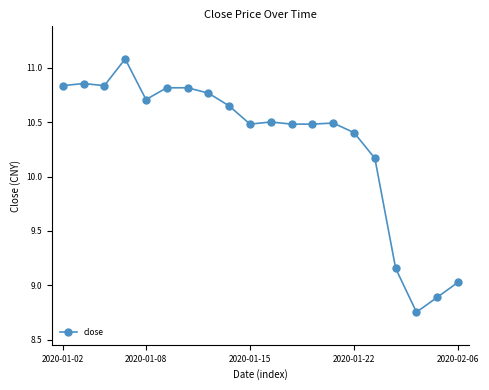

What is the greatest value displayed?

11.1